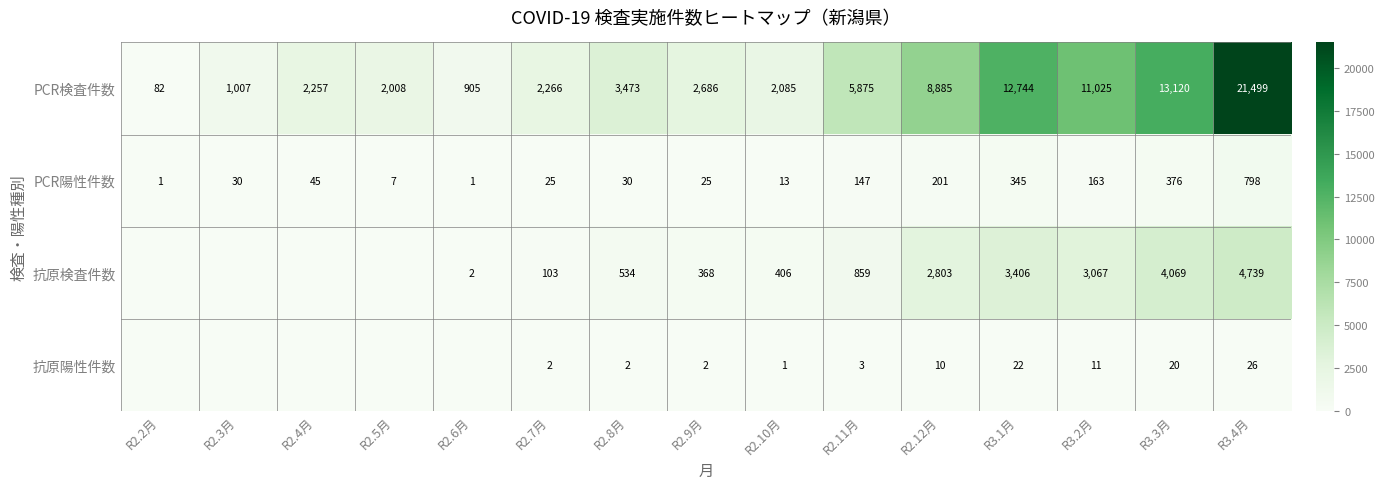

What is the maximum value for PCR陽性件数?

798